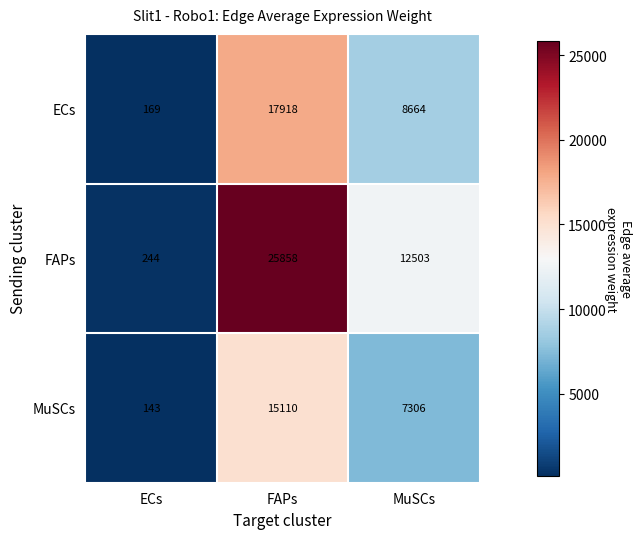

What is the spread (max minus min) of values at MuSCs?

5197